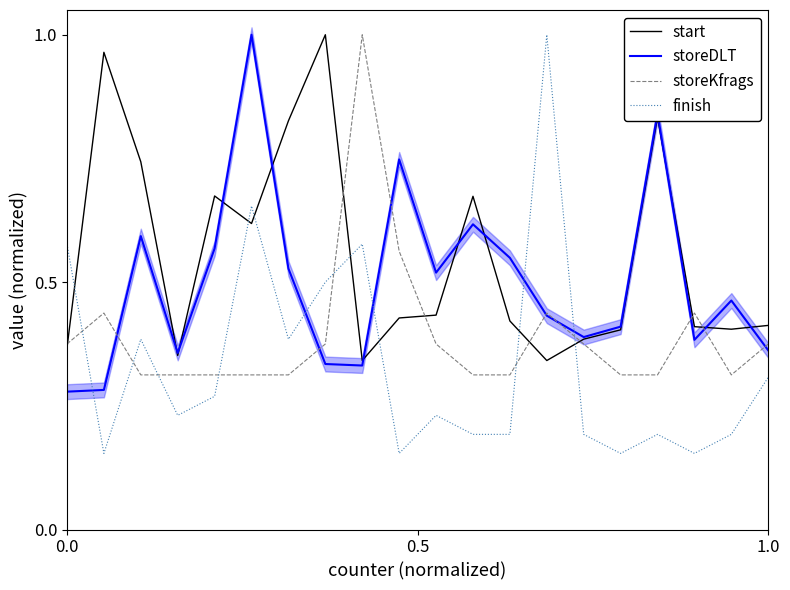

True or false: finish and storeDLT cross at least once.

True